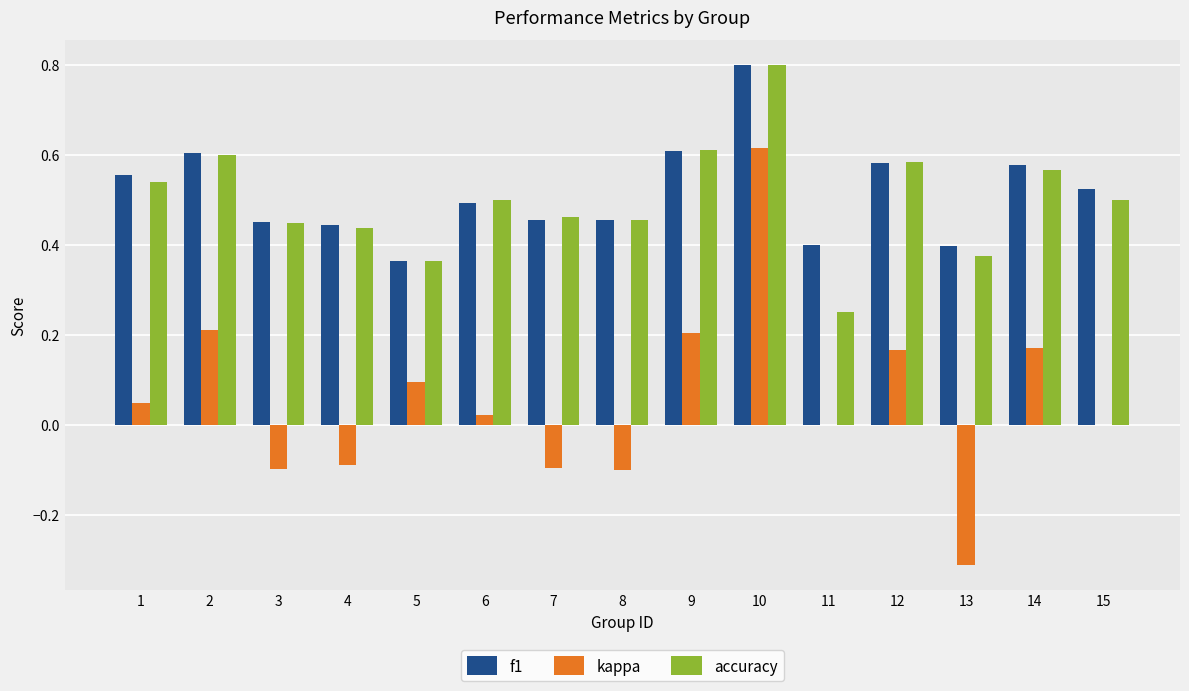

Which series changed the most between 5 and 10?

kappa